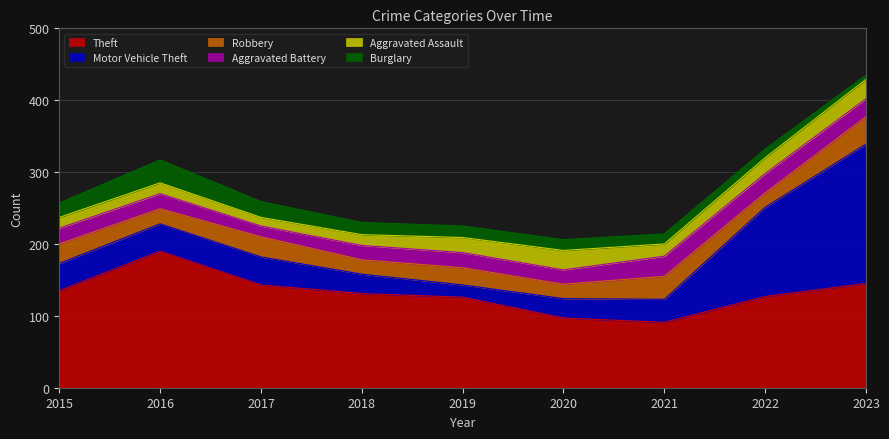

List the labels in order of Motor Vehicle Theft value, smallest first.

2019, 2018, 2020, 2021, 2015, 2016, 2017, 2022, 2023